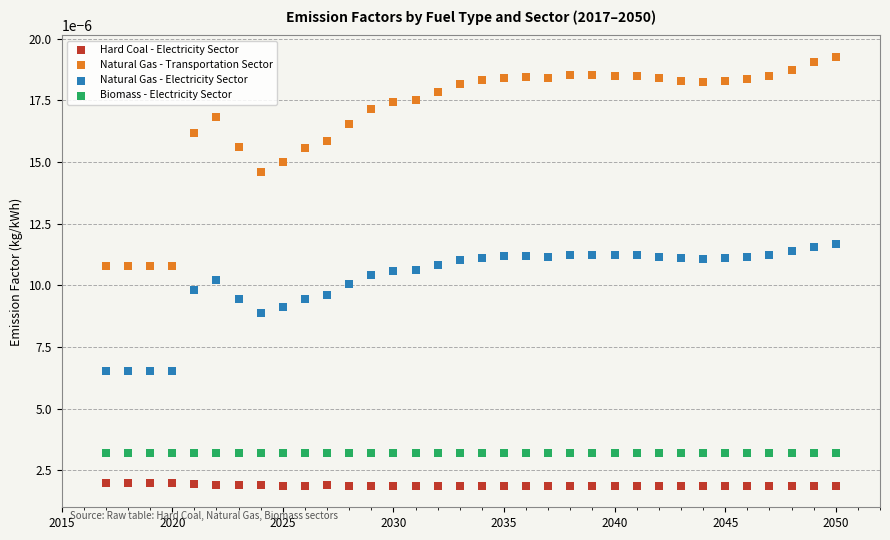

Which series reaches the maximum Y coordinate?

Natural Gas - Transportation Sector